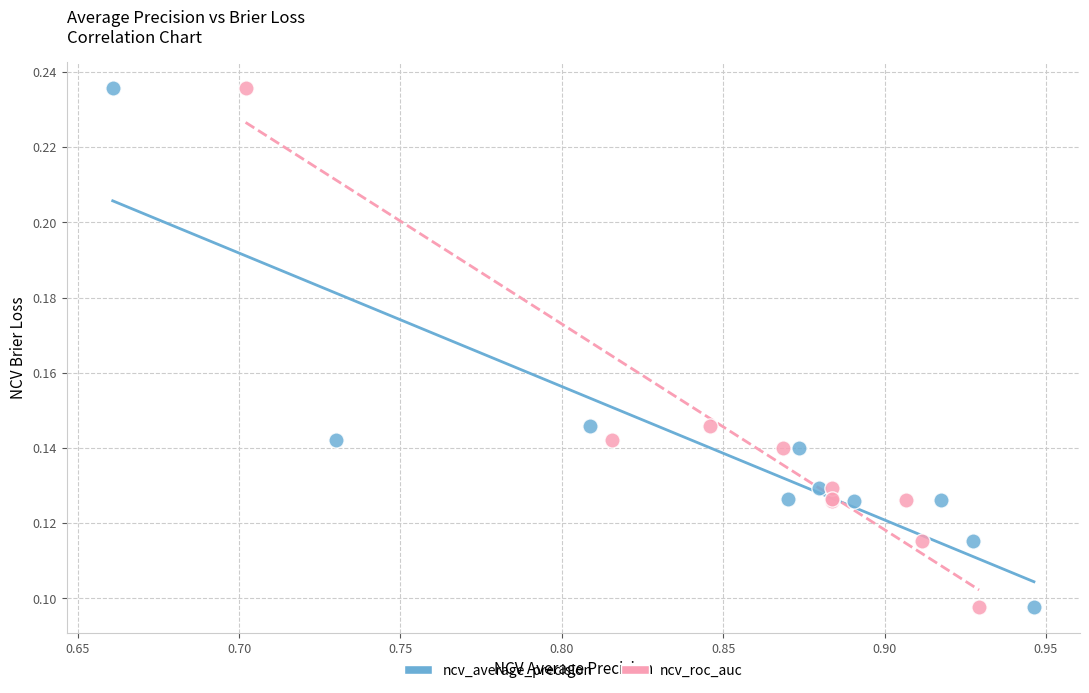

What are all the series names shown in the legend?

ncv_average_precision, ncv_roc_auc